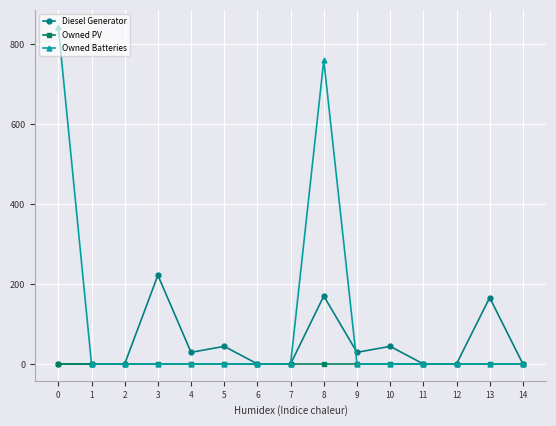

True or false: Diesel Generator has a value of 44 at 10.

True